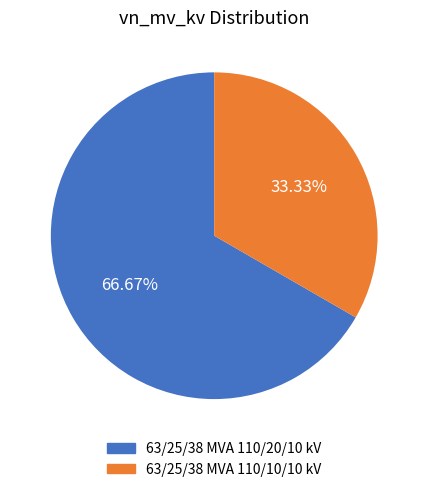

Is it true that 63/25/38 MVA 110/20/10 kV is 67% of the pie?

True